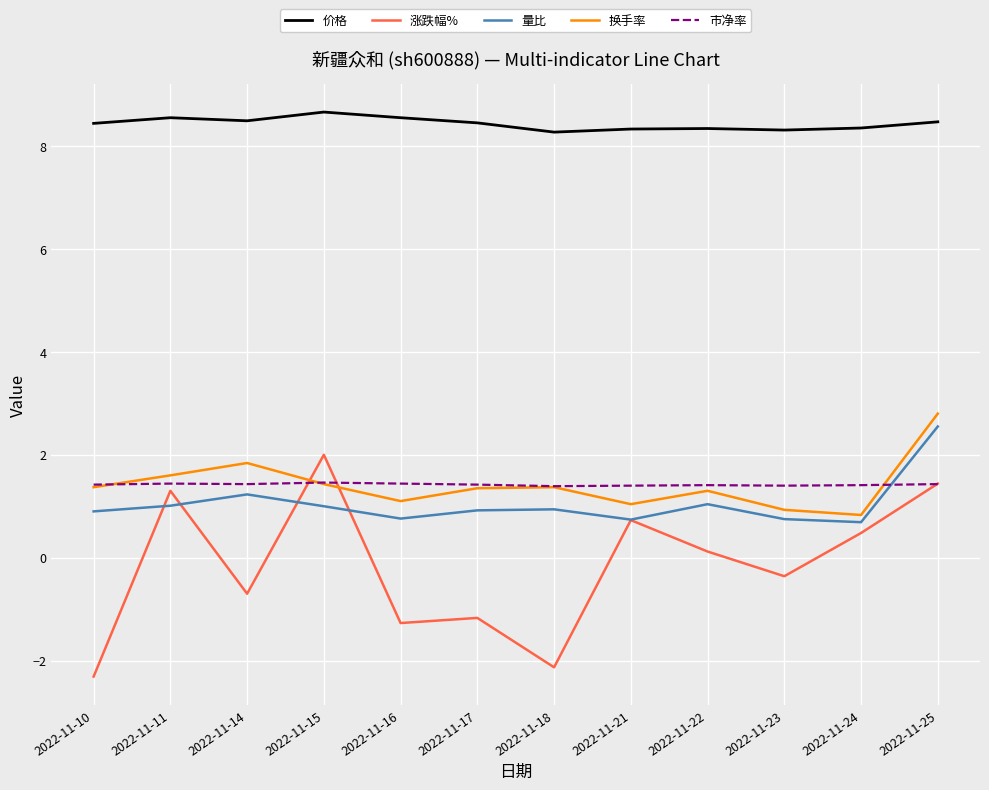

At which category does 换手率 reach its first local peak?

2022-11-14